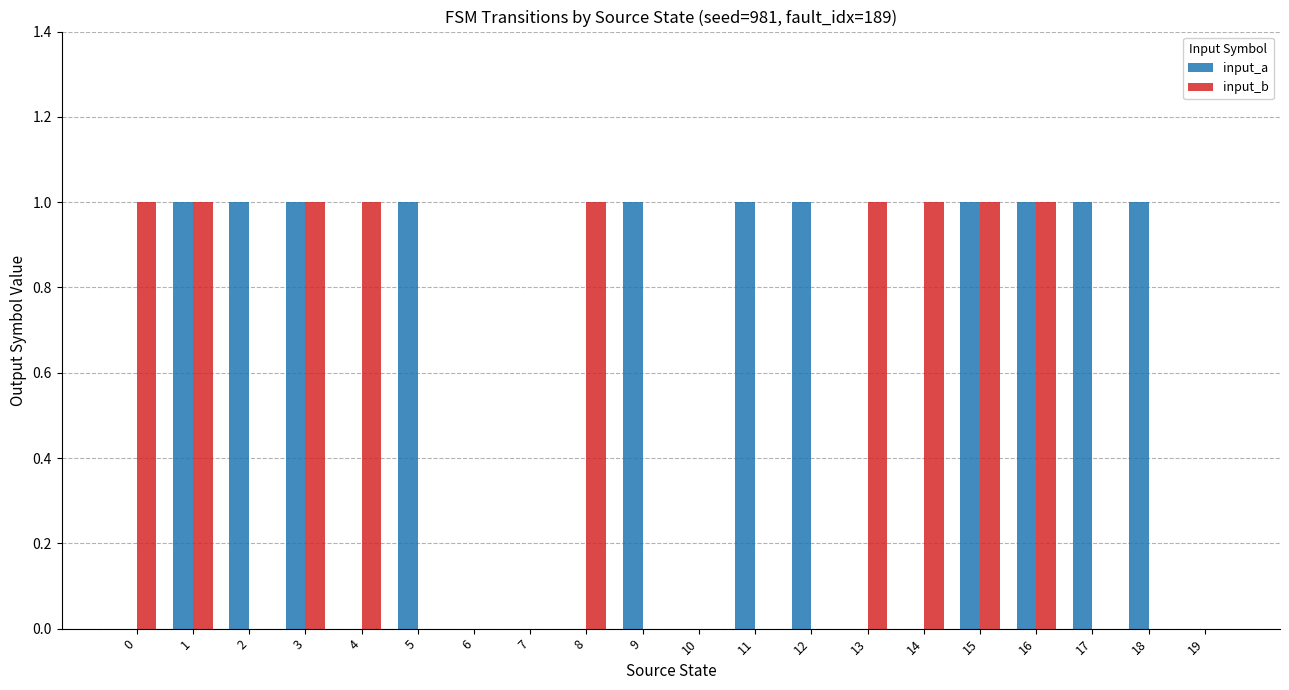

How many groups of bars are there?

20